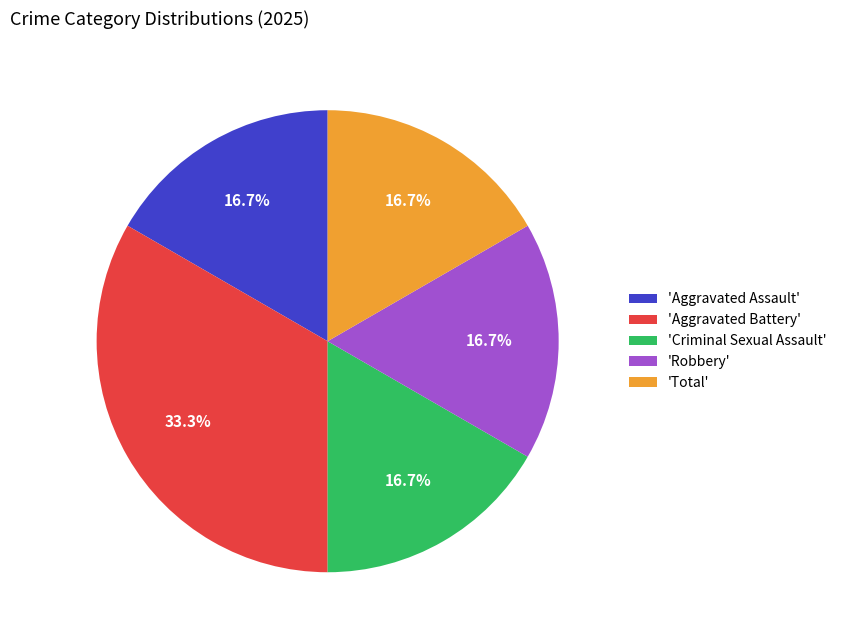

Approximately how many times larger is the value at 'Aggravated Battery' compared to 'Total'?

2.0